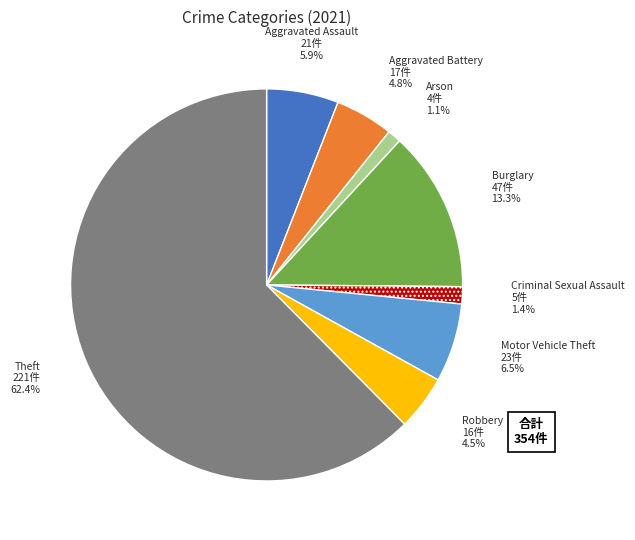

The Criminal Sexual Assault slice represents 1% of the pie. True or false?

True